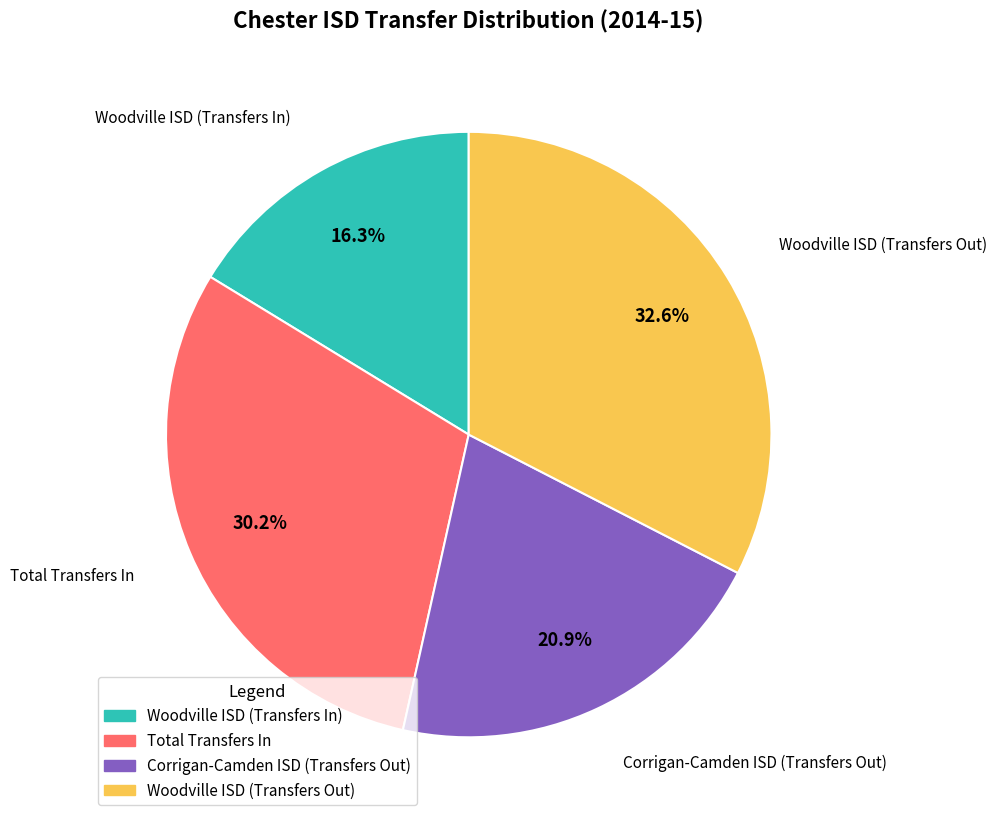

What is the ratio of the value at Woodville ISD (Transfers In) to the value at Total Transfers In?

0.5